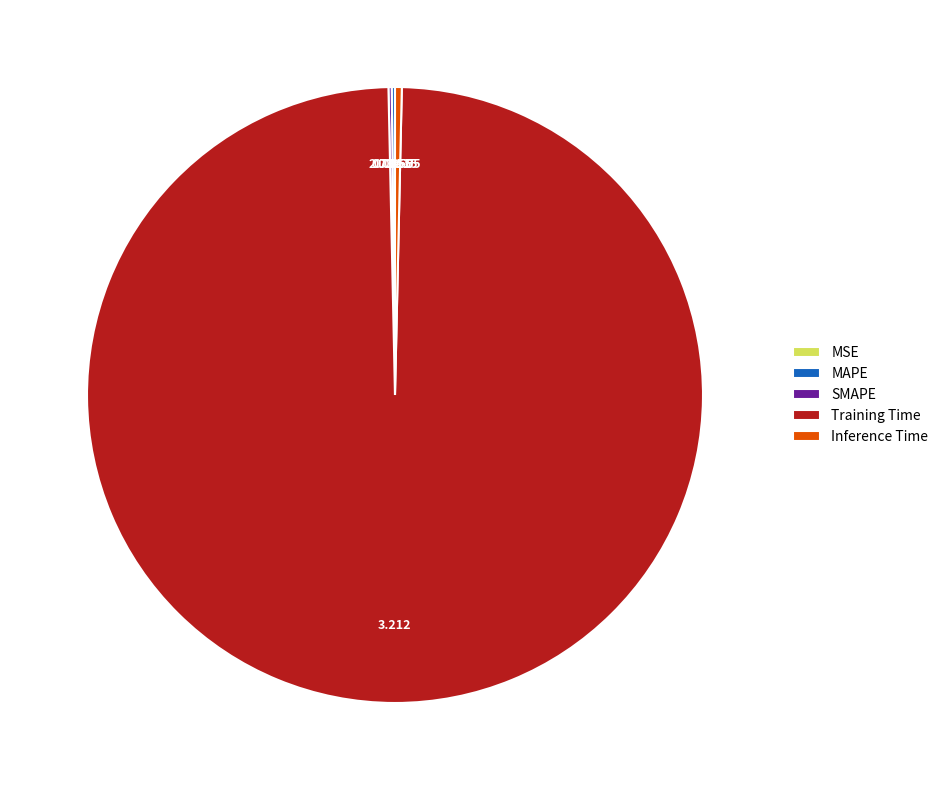

What is the largest slice in the pie chart?

Training Time